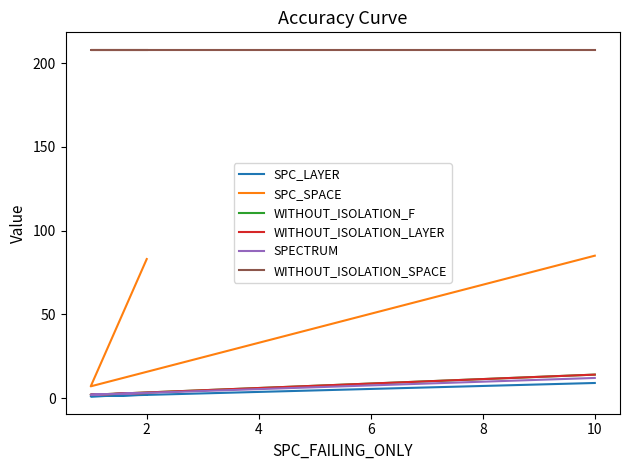

Which series has the largest total across all categories?

WITHOUT_ISOLATION_SPACE